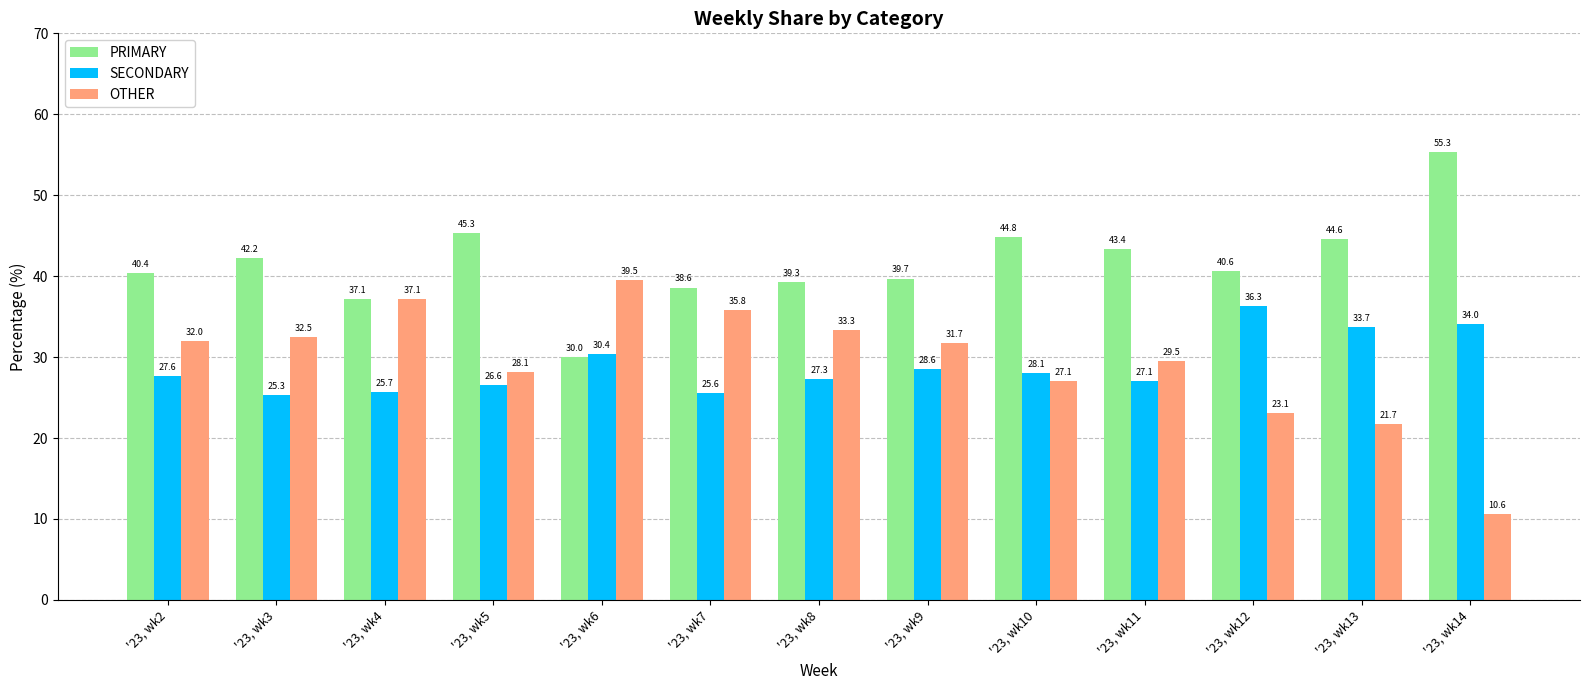

Reading left to right, list all the values displayed in this chart.

PRIMARY: 40.4	42.2	37.1	45.3	30.0	38.6	39.3	39.7	44.8	43.4	40.6	44.6	55.3
SECONDARY: 27.6	25.3	25.7	26.6	30.4	25.6	27.3	28.6	28.1	27.1	36.3	33.7	34.0
OTHER: 32.0	32.5	37.1	28.1	39.5	35.8	33.3	31.7	27.1	29.5	23.1	21.7	10.6